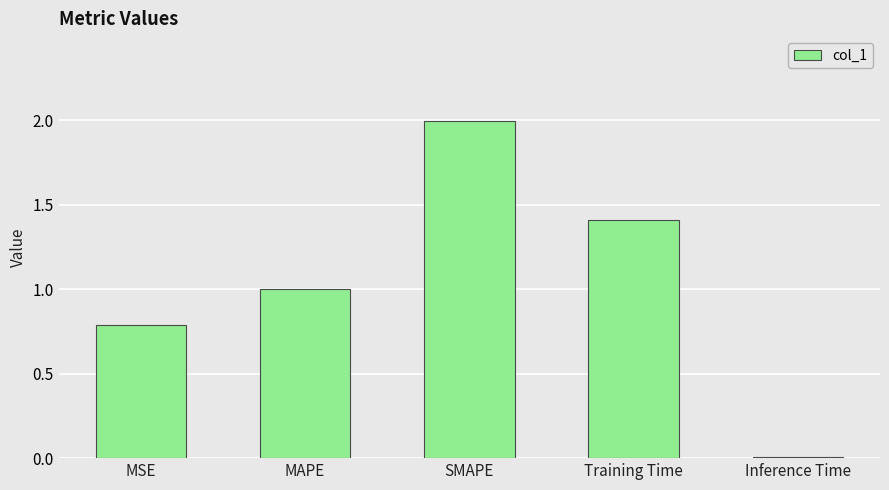

Is it true that the value at Training Time is 1.4?

True